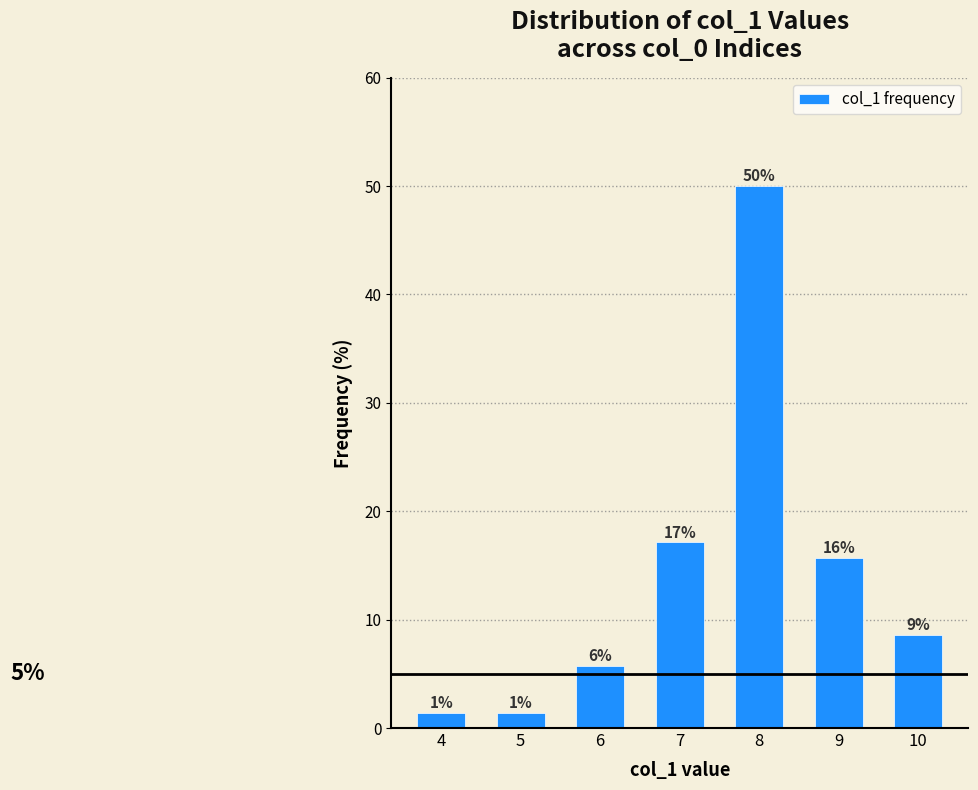

Rank the categories by value from highest to lowest.

8, 7, 9, 10, 6, 4, 5